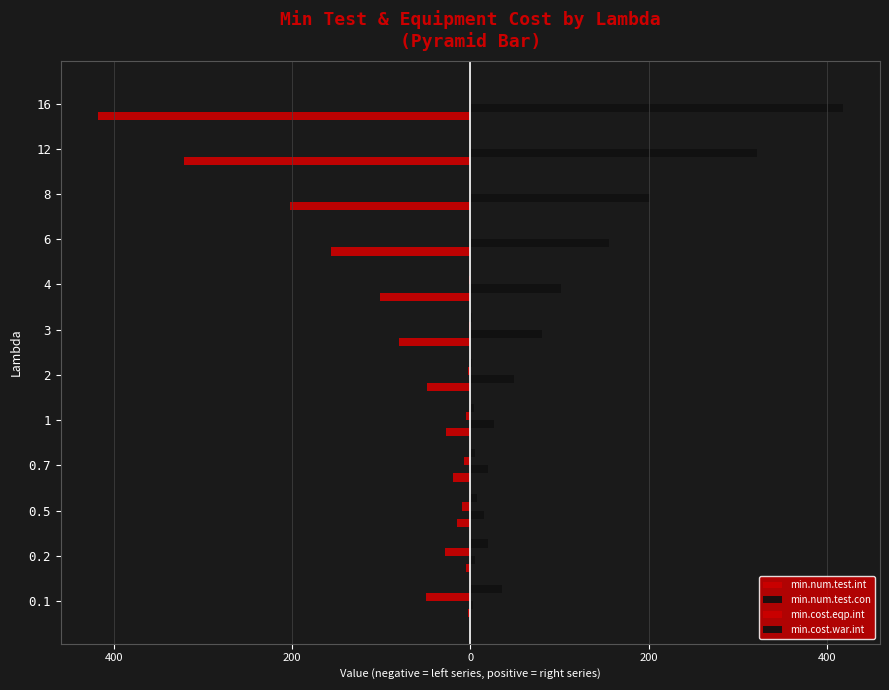

What are all the series names shown in the legend?

min.num.test.int, min.num.test.con, min.cost.eqp.int, min.cost.war.int